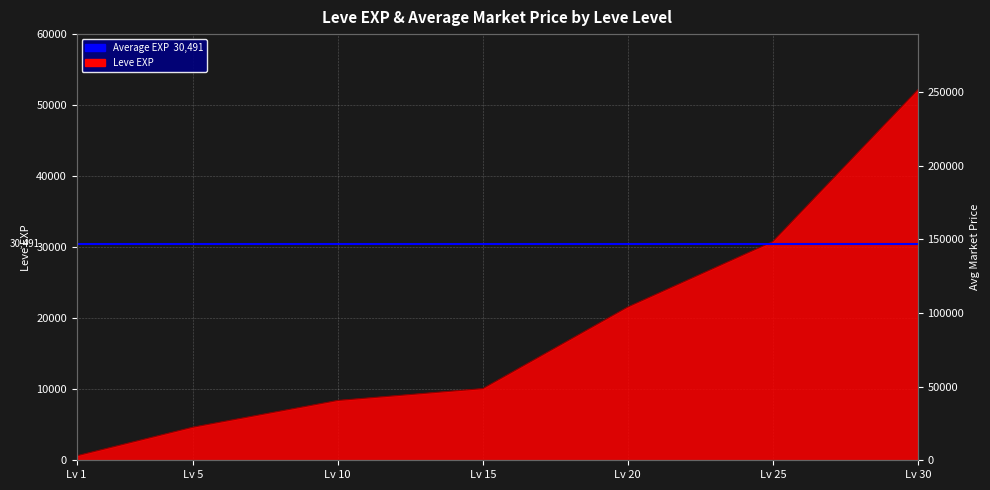

How many lines are shown in the chart?

1